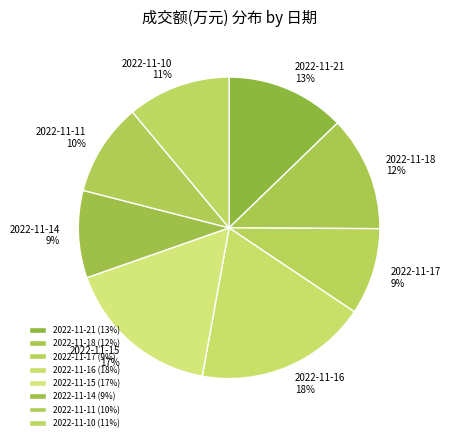

Between 2022-11-18 and 2022-11-15, which is larger?

2022-11-15